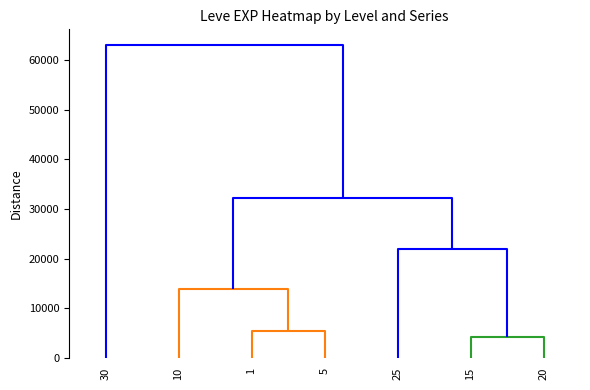

What is the difference between the 2 values at 1 and 25?

24